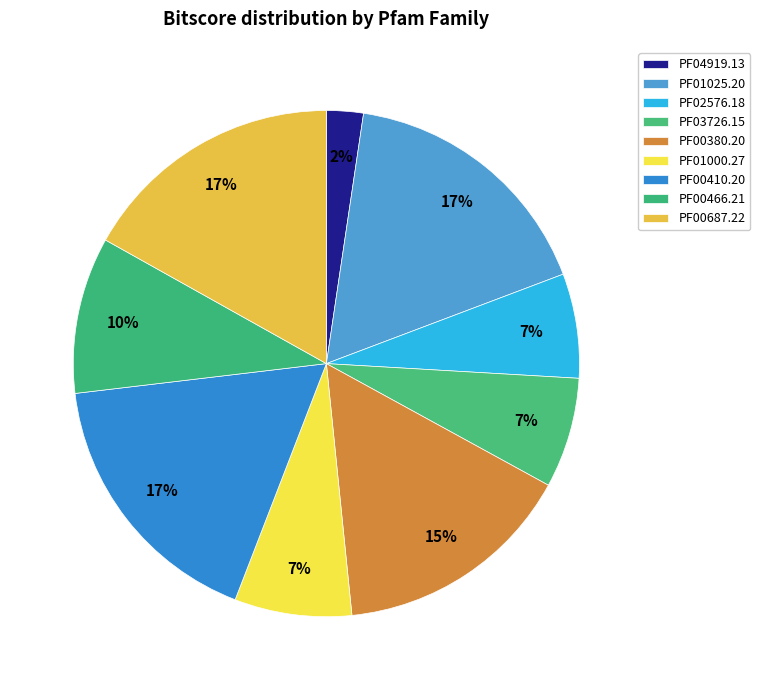

What percentage is the PF00687.22 slice, to the nearest percent?

17%